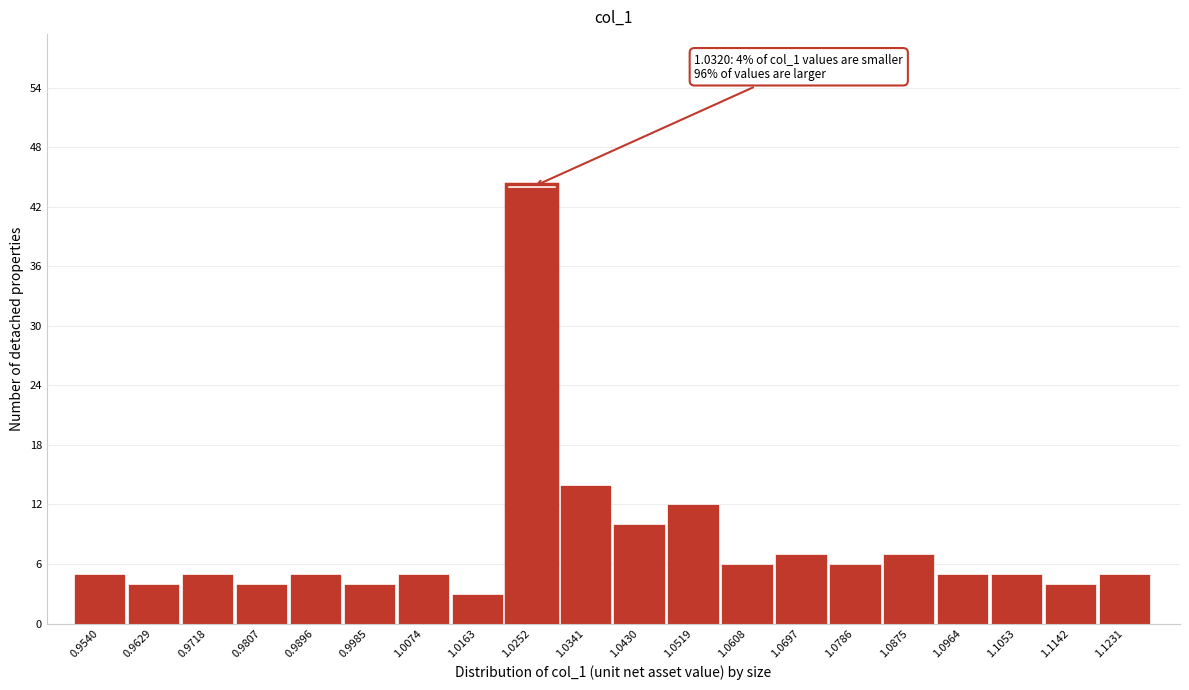

Reading left to right, list all the values displayed in this chart.

0.9540=5	0.9629=4	0.9718=5	0.9807=4	0.9896=5	0.9985=4	1.0074=5	1.0163=3	1.0252=44	1.0341=14	1.0430=10	1.0519=12	1.0608=6	1.0697=7	1.0786=6	1.0875=7	1.0964=5	1.1053=5	1.1142=4	1.1231=5